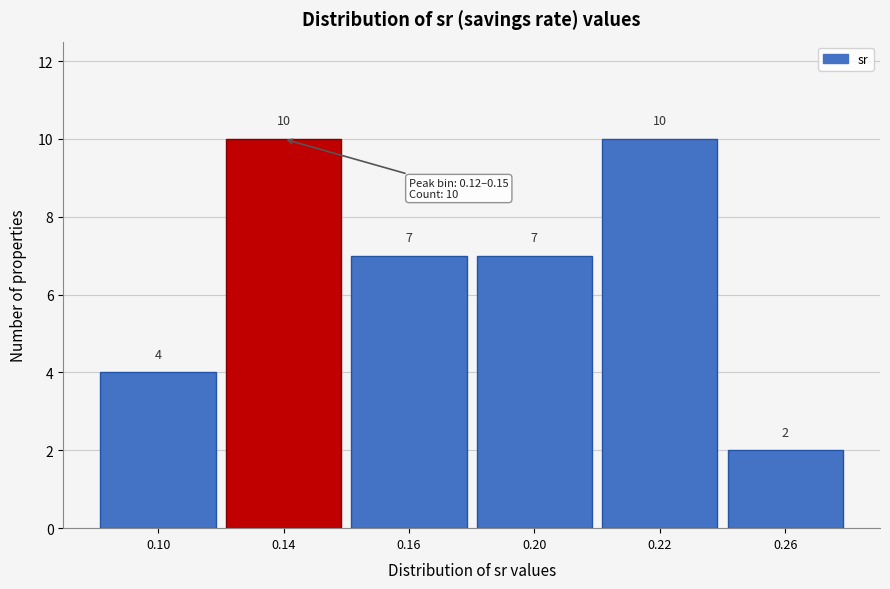

Reading right to left, what are all the values shown in this chart?

0.26=2	0.22=10	0.20=7	0.16=7	0.14=10	0.10=4